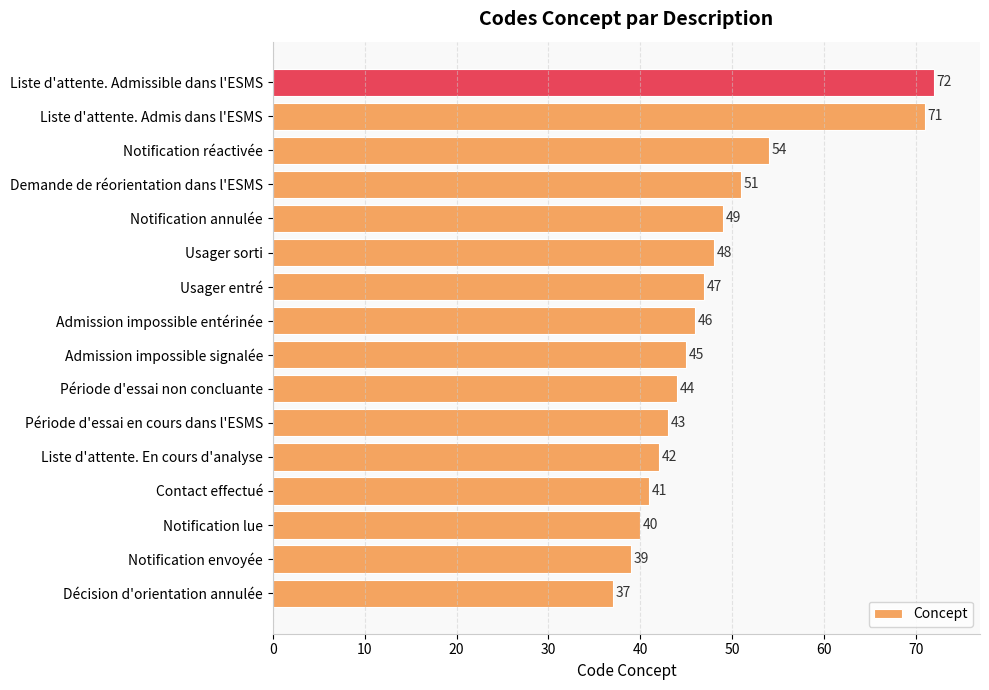

What is the difference between the second highest and minimum values?

34